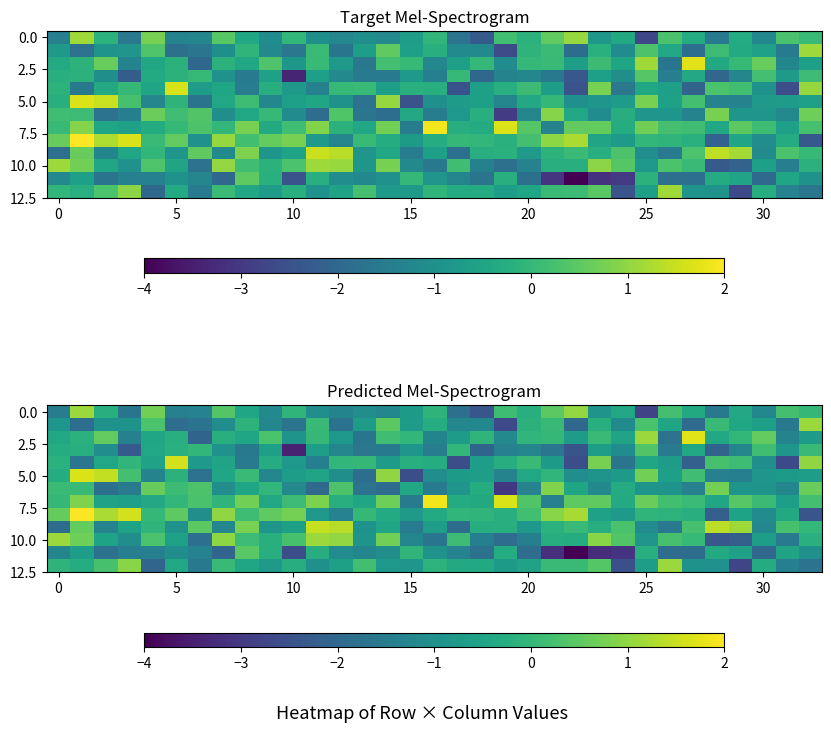

What is the difference between the maximum and minimum values in the 0.0 series?

3.9